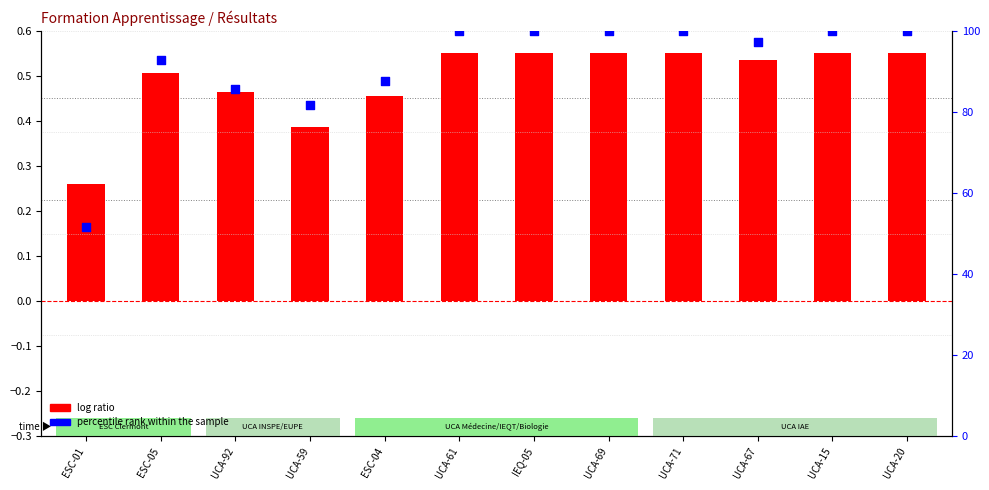

At which category is the sum across all series the highest?

UCA-61